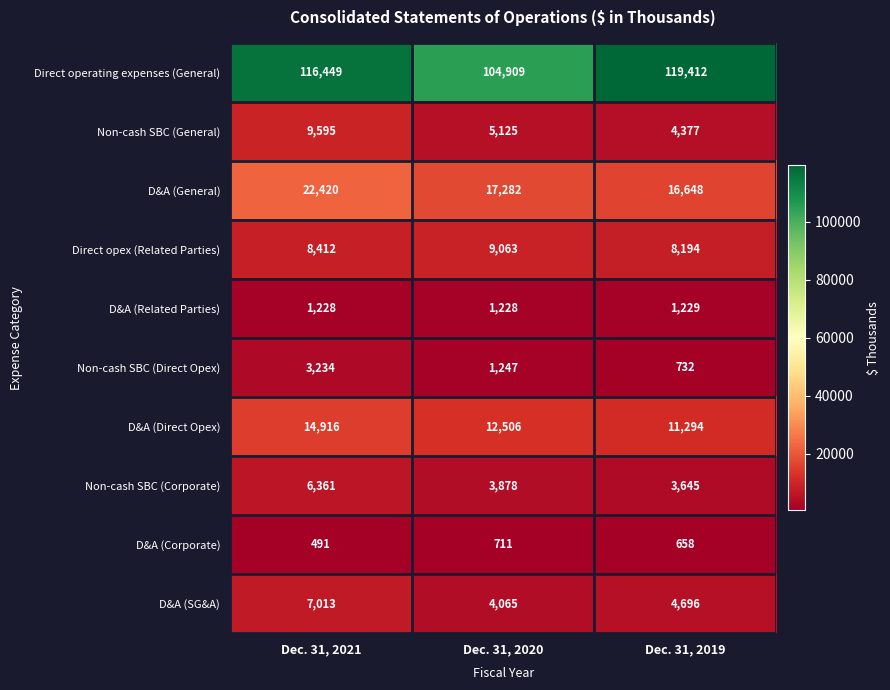

Reading left to right, what are all the values shown in this chart?

Direct operating expenses (General): Dec. 31, 2021=116449	Dec. 31, 2020=104909	Dec. 31, 2019=119412
Non-cash SBC (General): Dec. 31, 2021=9595	Dec. 31, 2020=5125	Dec. 31, 2019=4377
D&A (General): Dec. 31, 2021=22420	Dec. 31, 2020=17282	Dec. 31, 2019=16648
Direct opex (Related Parties): Dec. 31, 2021=8412	Dec. 31, 2020=9063	Dec. 31, 2019=8194
D&A (Related Parties): Dec. 31, 2021=1228	Dec. 31, 2020=1228	Dec. 31, 2019=1229
Non-cash SBC (Direct Opex): Dec. 31, 2021=3234	Dec. 31, 2020=1247	Dec. 31, 2019=732
D&A (Direct Opex): Dec. 31, 2021=14916	Dec. 31, 2020=12506	Dec. 31, 2019=11294
Non-cash SBC (Corporate): Dec. 31, 2021=6361	Dec. 31, 2020=3878	Dec. 31, 2019=3645
D&A (Corporate): Dec. 31, 2021=491	Dec. 31, 2020=711	Dec. 31, 2019=658
D&A (SG&A): Dec. 31, 2021=7013	Dec. 31, 2020=4065	Dec. 31, 2019=4696